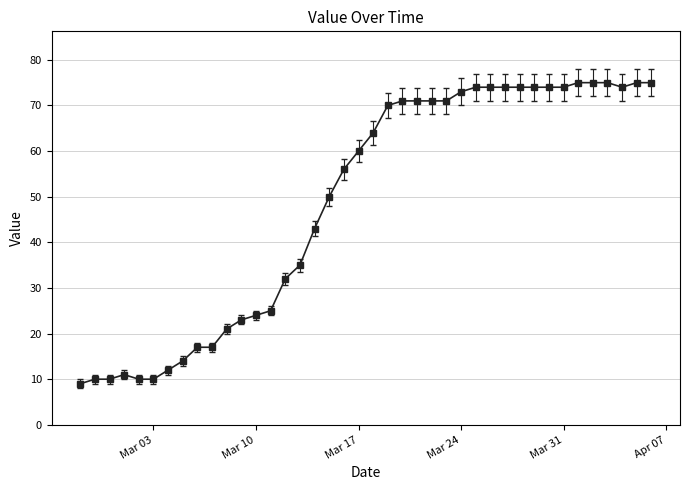

What is the maximum value shown in the chart?

75